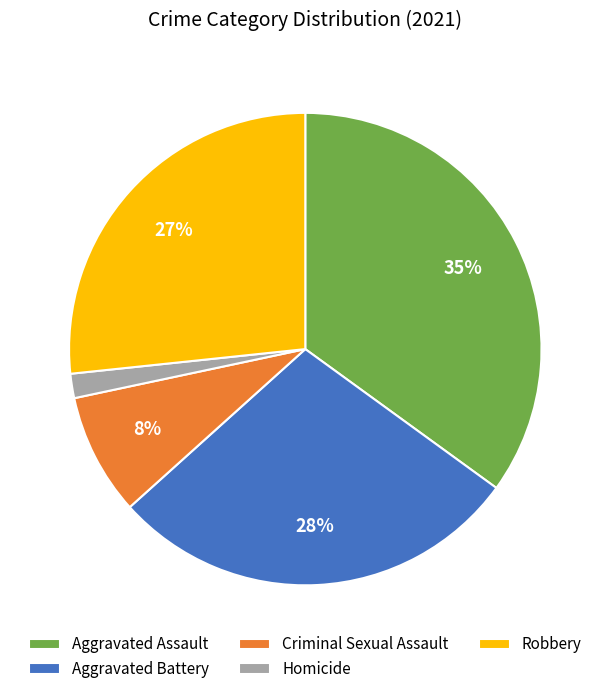

Which has a higher value, Criminal Sexual Assault or Aggravated Assault?

Aggravated Assault